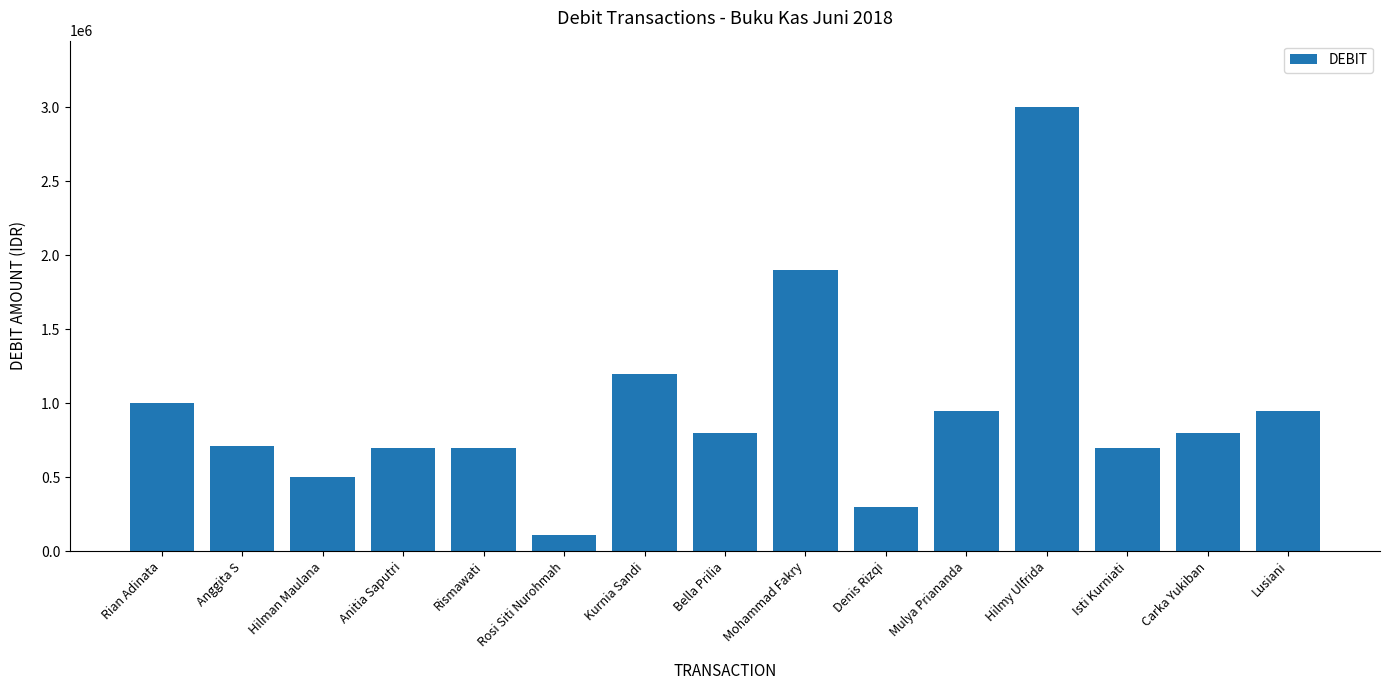

At which label does the data first exceed 800000?

Rian Adinata